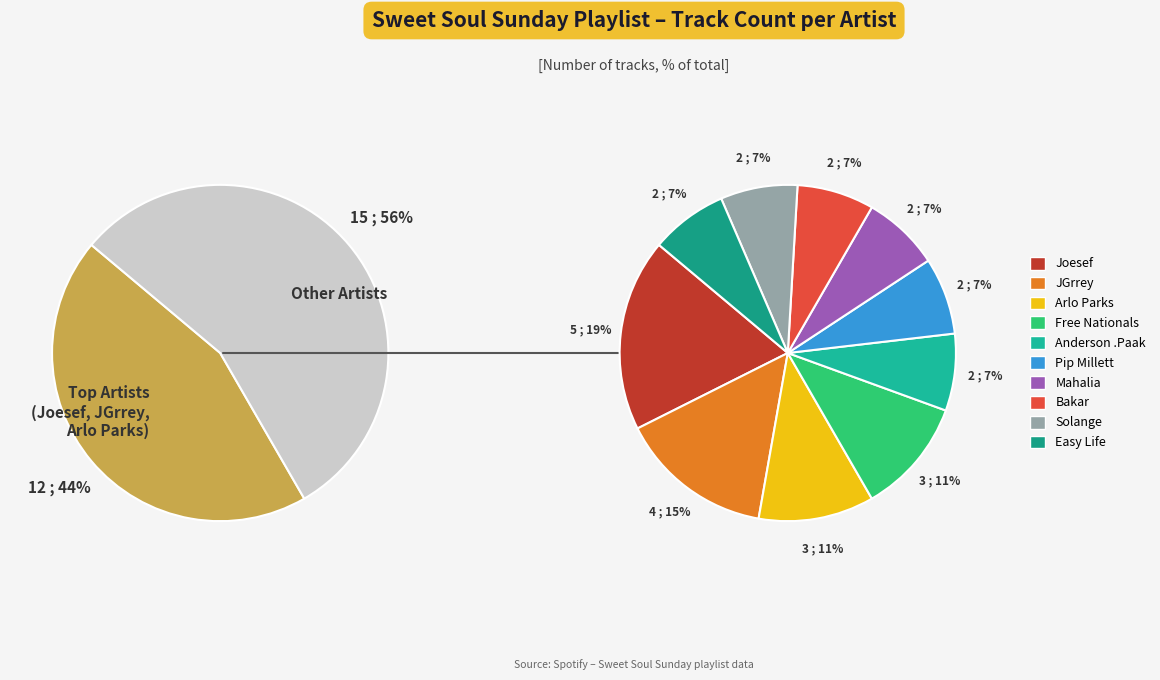

Count the number of slices in the pie.

10